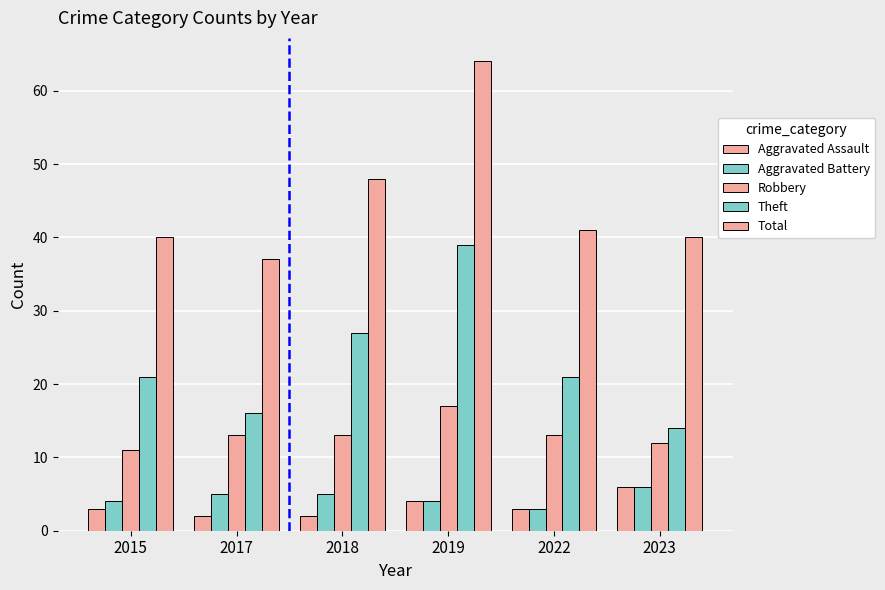

How many groups of bars are there?

6